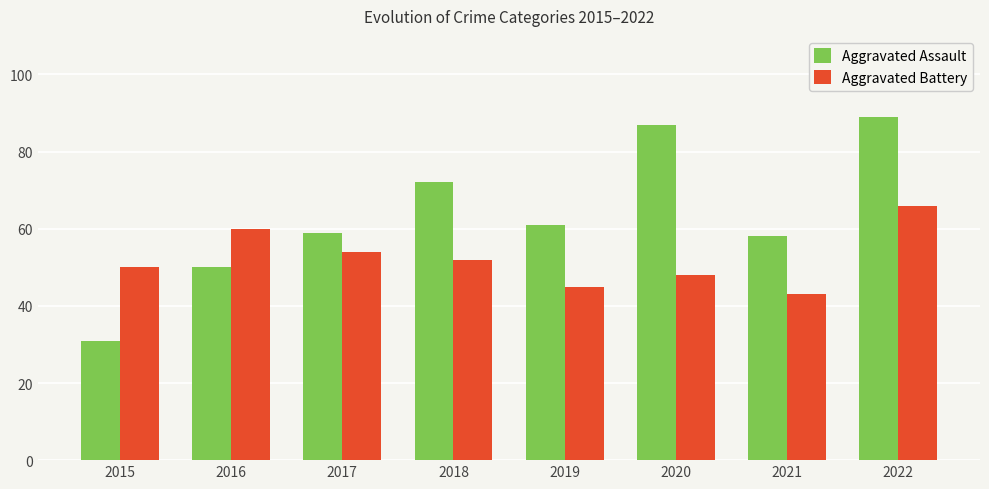

What is the value of the Aggravated Assault bar at the 5th from the left?

61